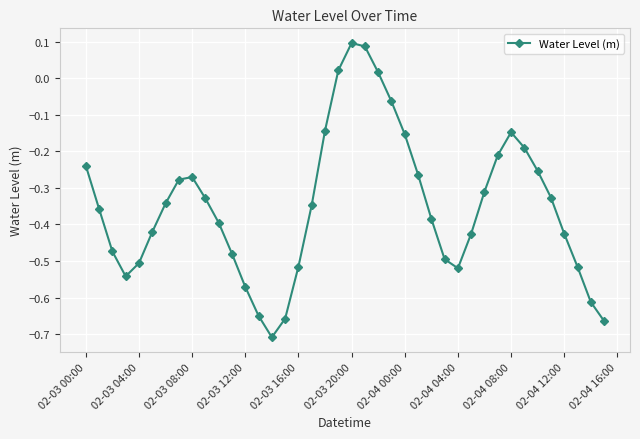

How many points are lower than both their immediate neighbors (excluding endpoints)?

3